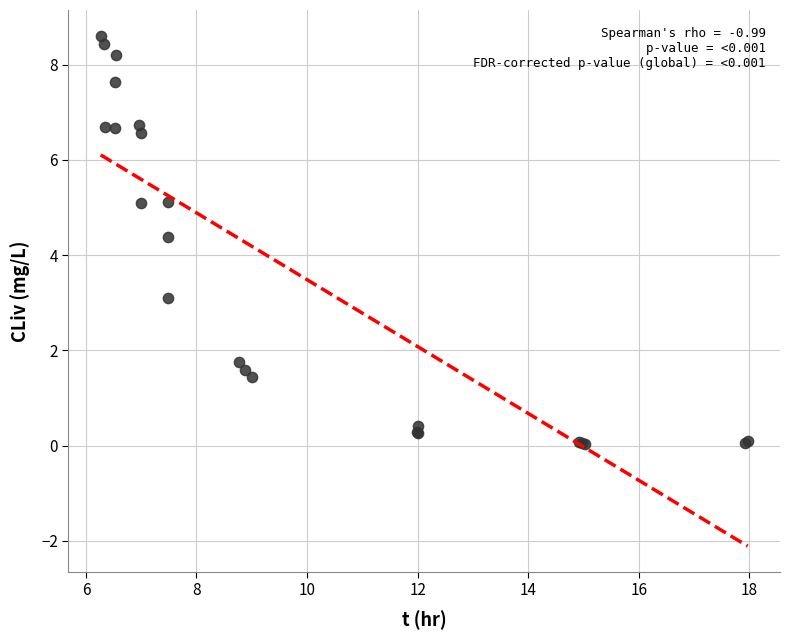

What Y value in the scatter plot is closest to 4?

4.4